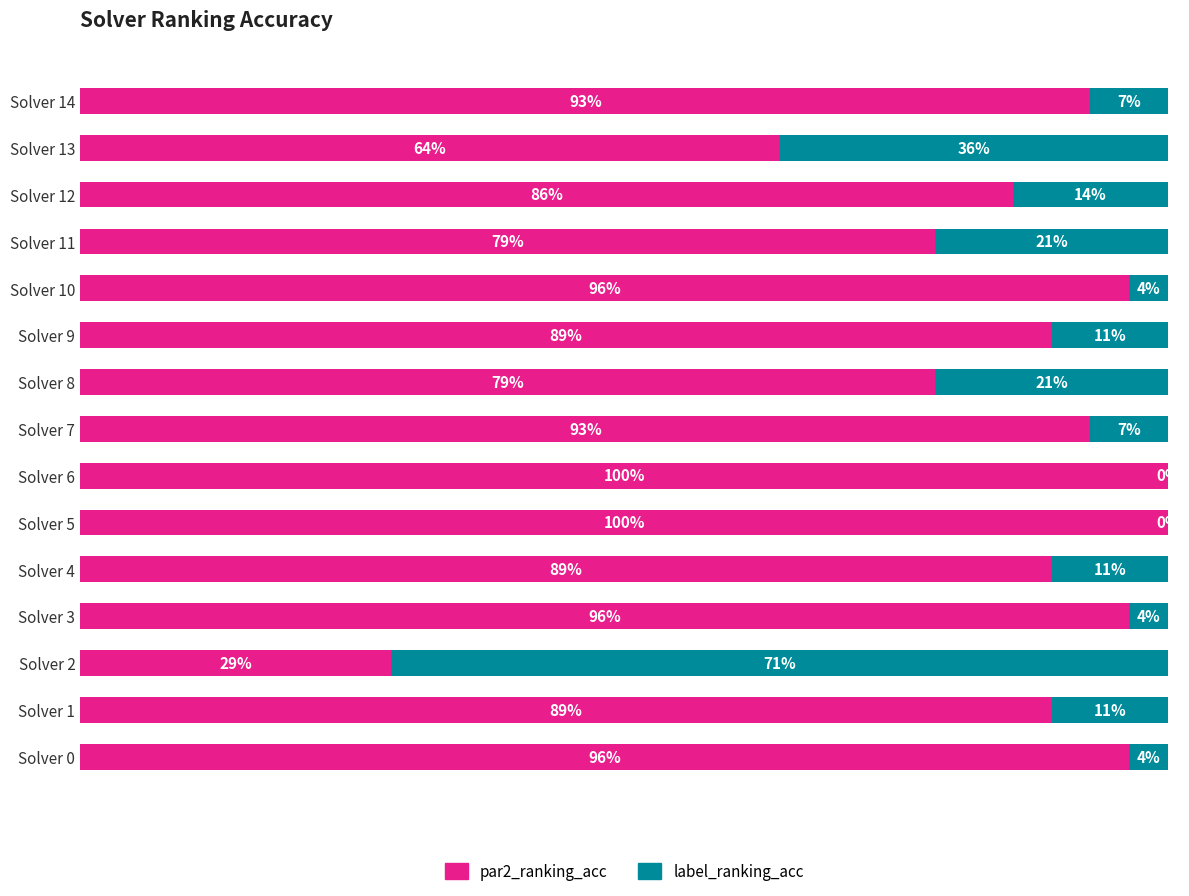

What is the value of the par2_ranking_acc bar at the 10th from the left?

0.9